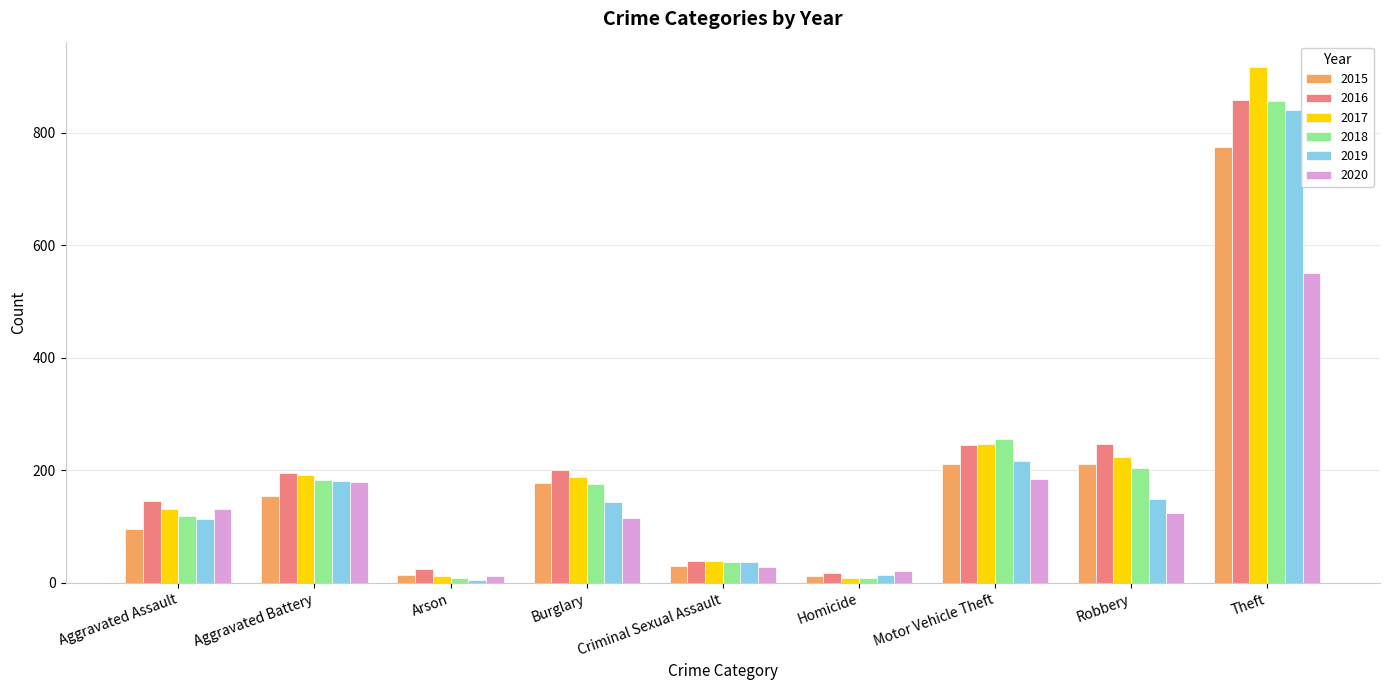

How many values in the 2020 series are below 124?

4